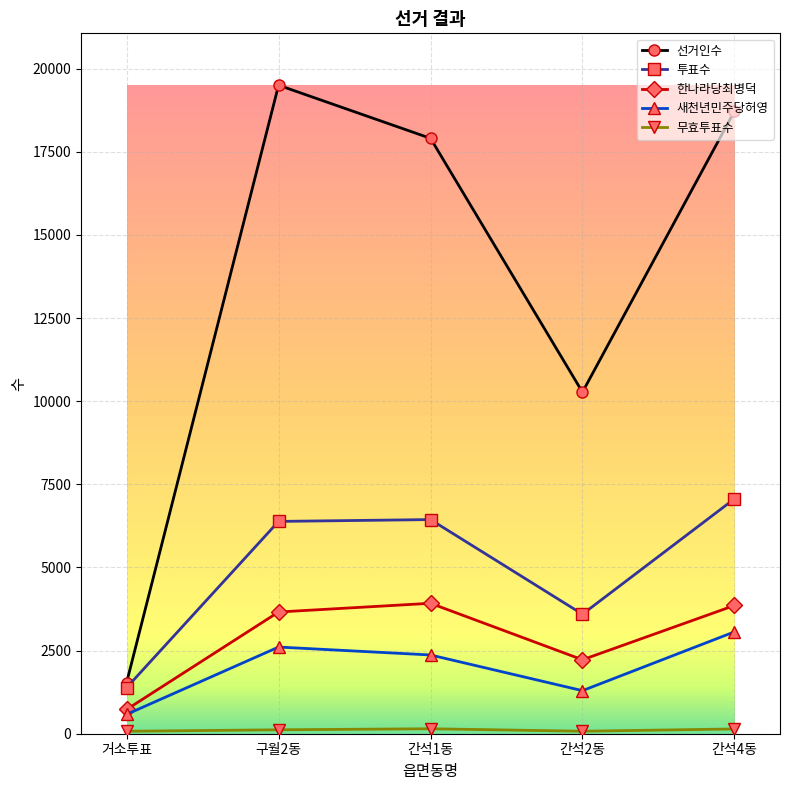

How many interior local peaks does the 투표수 series have?

1